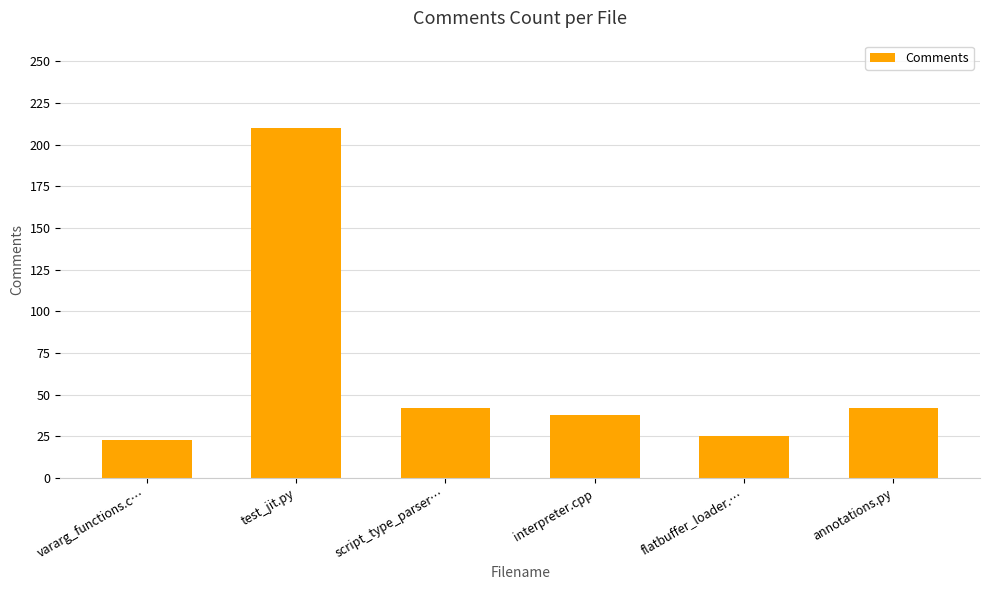

What is the maximum value shown in the chart?

210